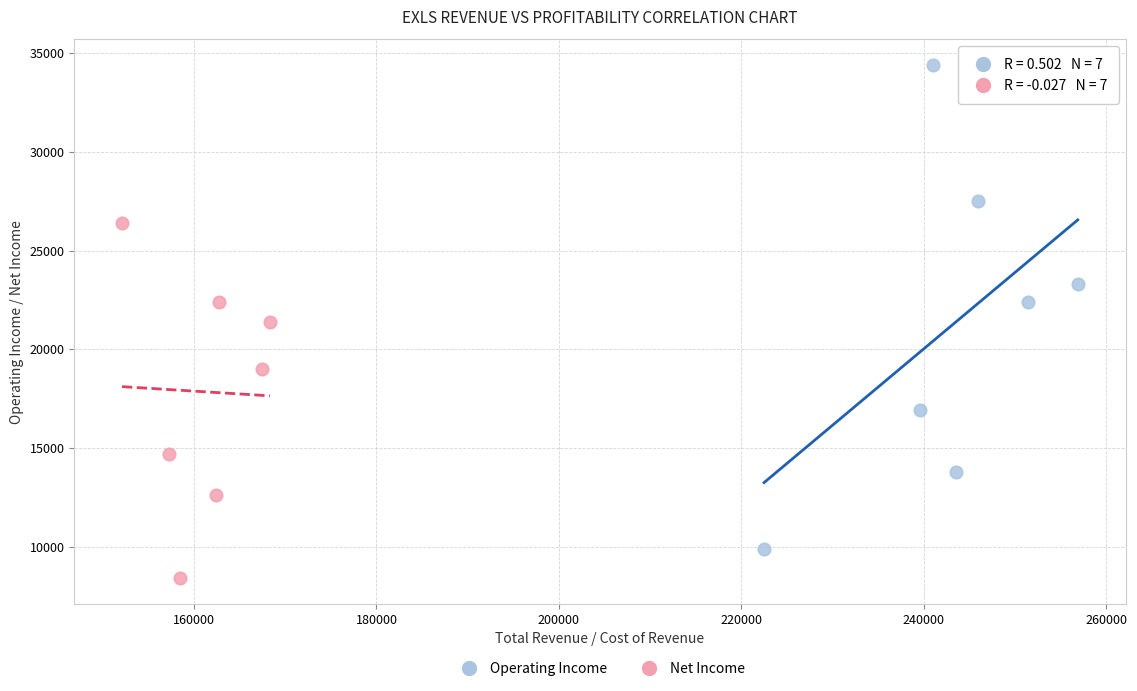

Which series contains the lowest Y value?

Net Income